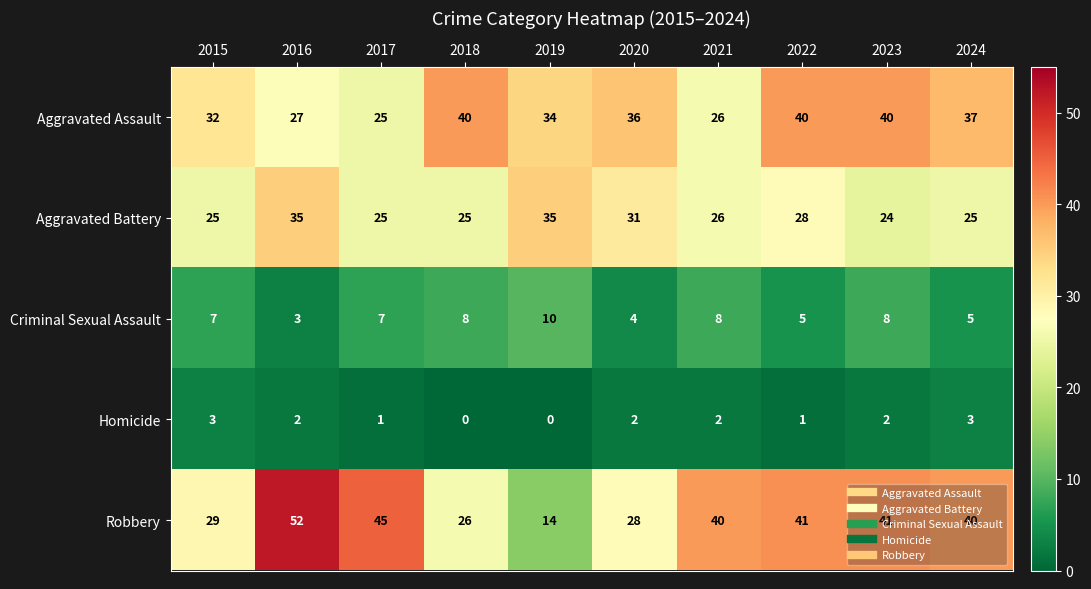

What is the difference between the maximum and minimum values in the Aggravated Battery series?

11